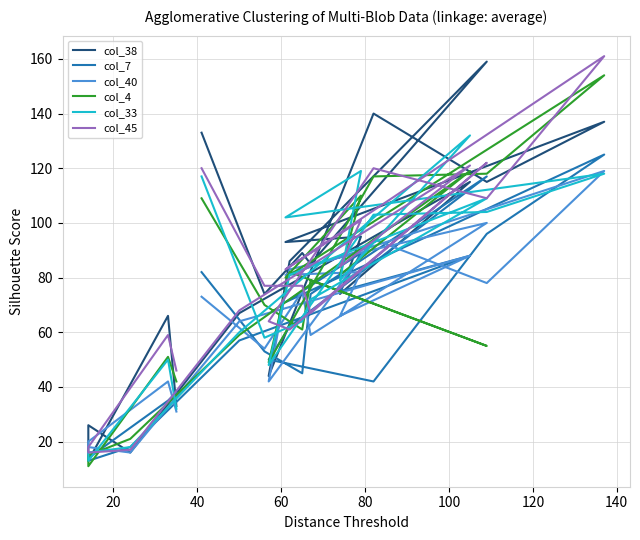

How many data points does each series have?

20